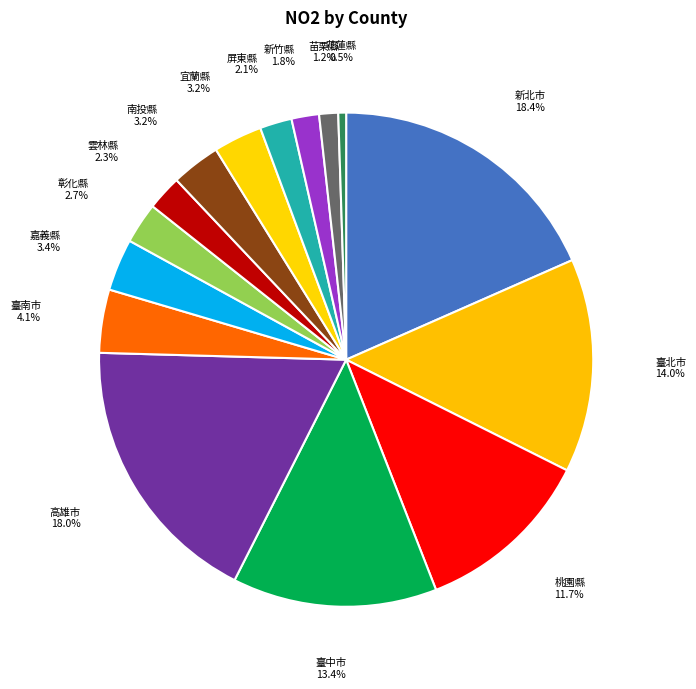

How many segments does this pie chart have?

15